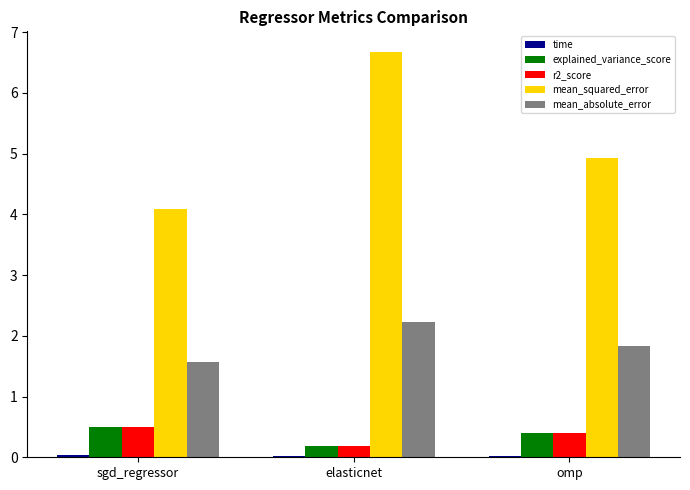

Which series has the largest total across all categories?

mean_squared_error